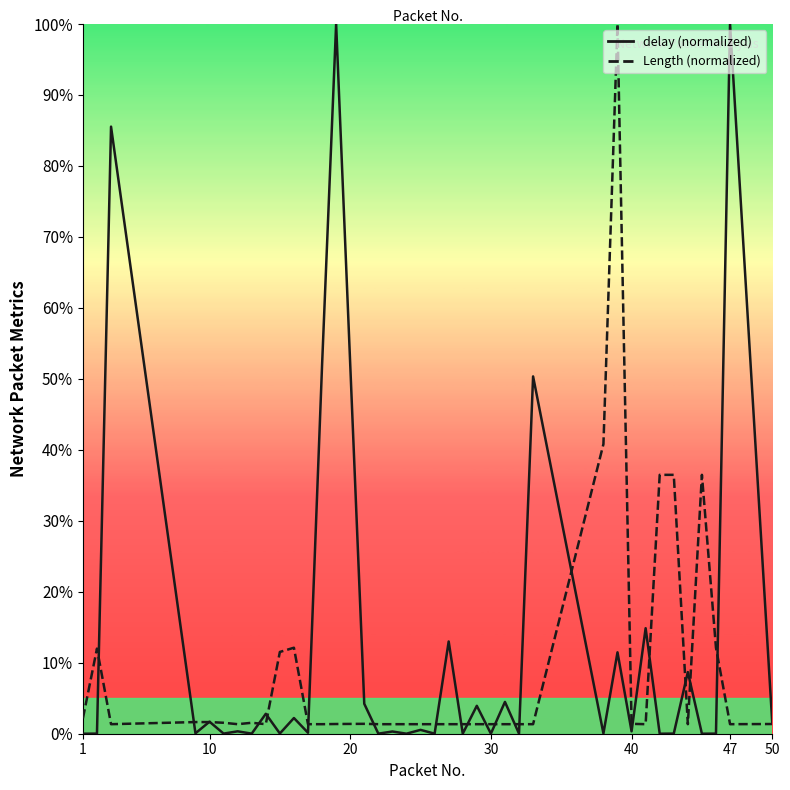

True or false: the data has more than 1 interior local peaks.

True